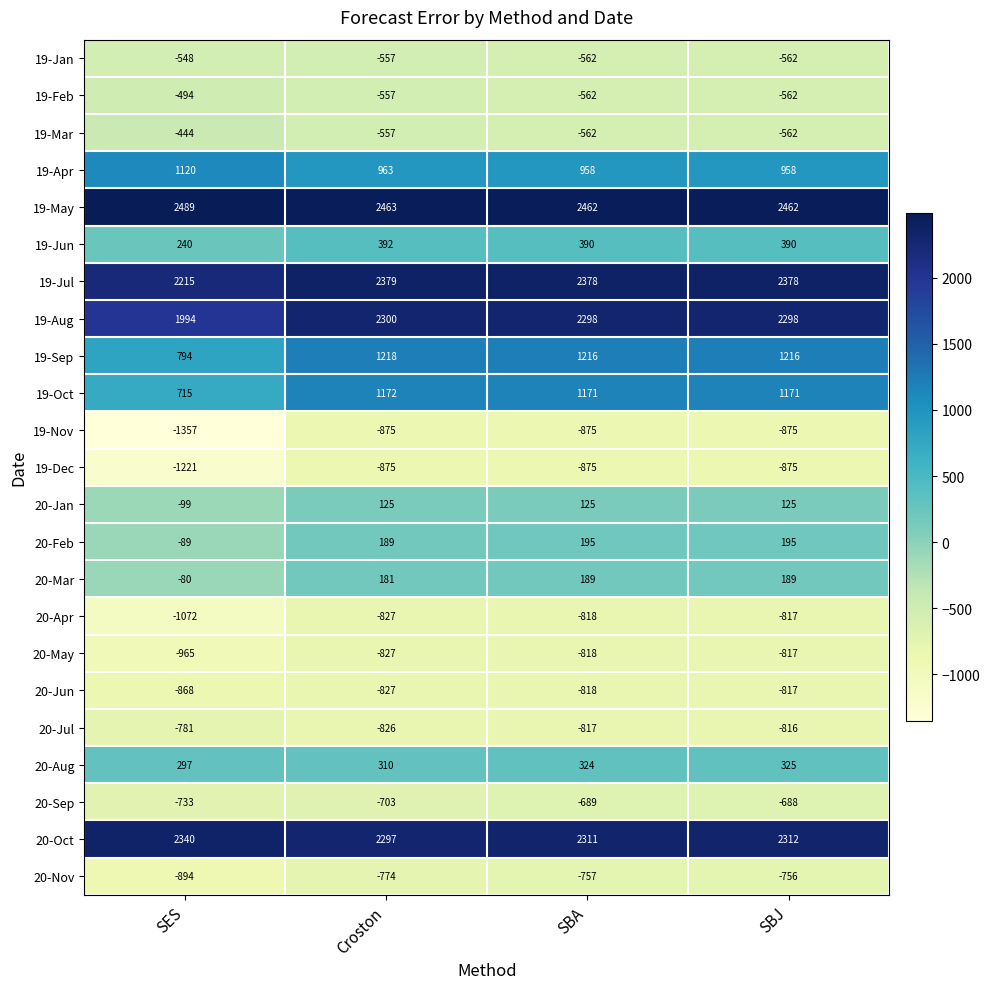

What is the difference between the maximum and minimum values in the 19-Sep series?

424